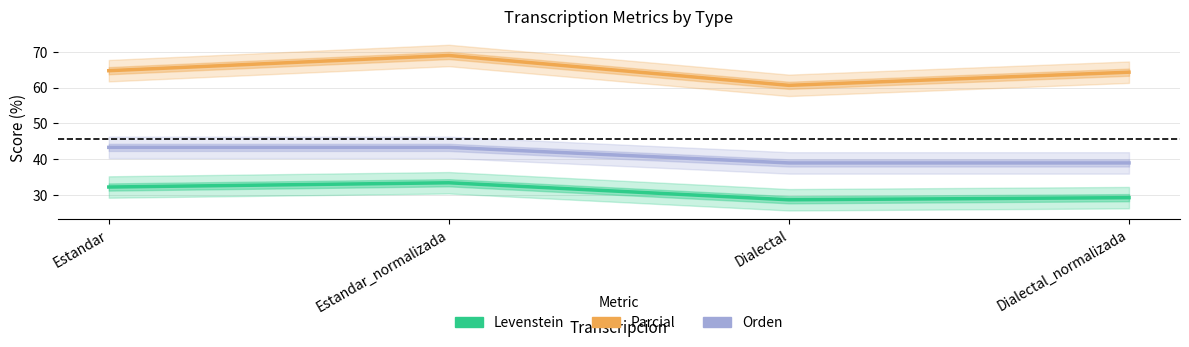

What are all the series names shown in the legend?

Levenstein, Parcial, Orden